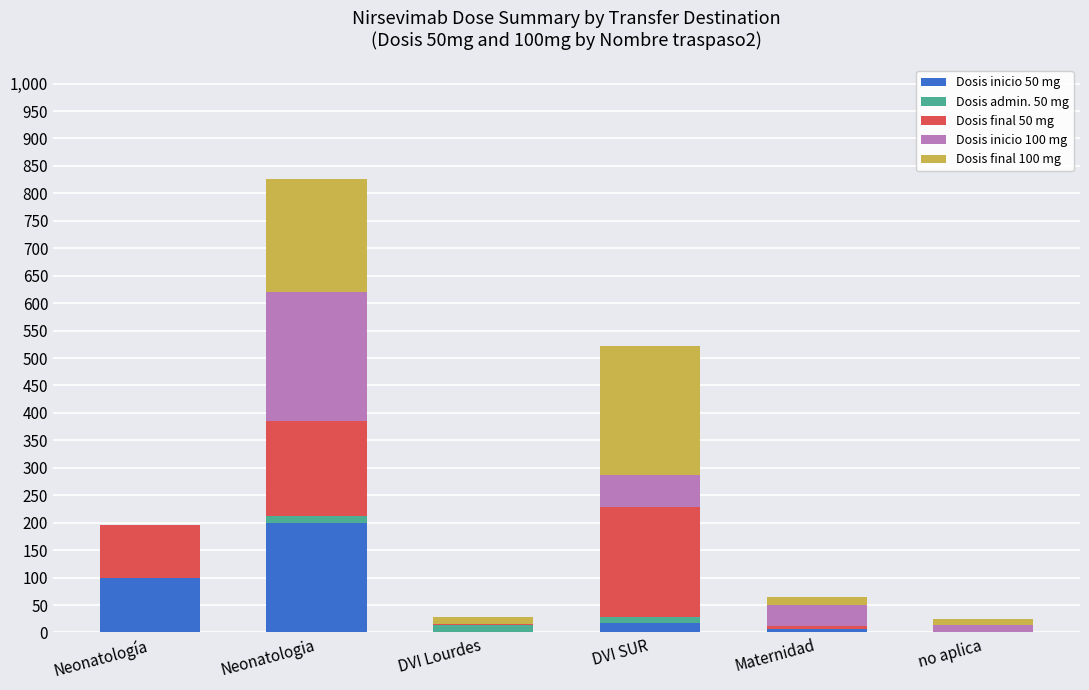

Does the chart contain stacked bars?

Yes